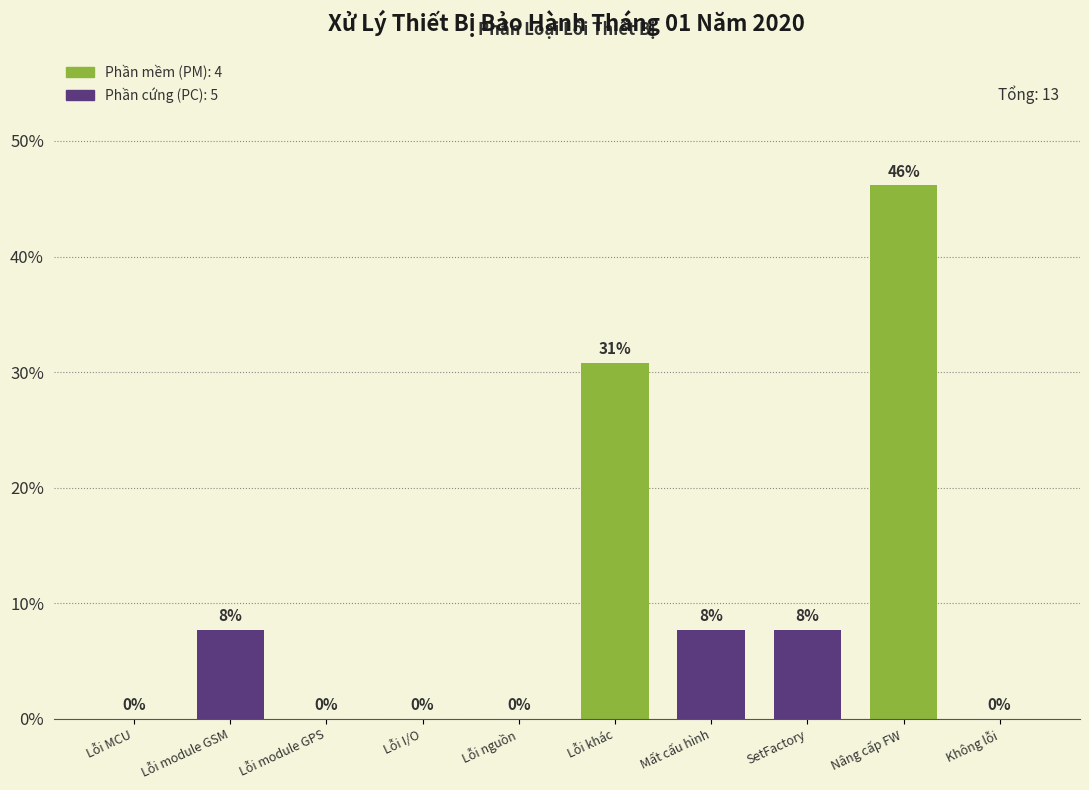

What is the ratio of the value at Lỗi khác to the value at Nâng cấp FW?

0.7